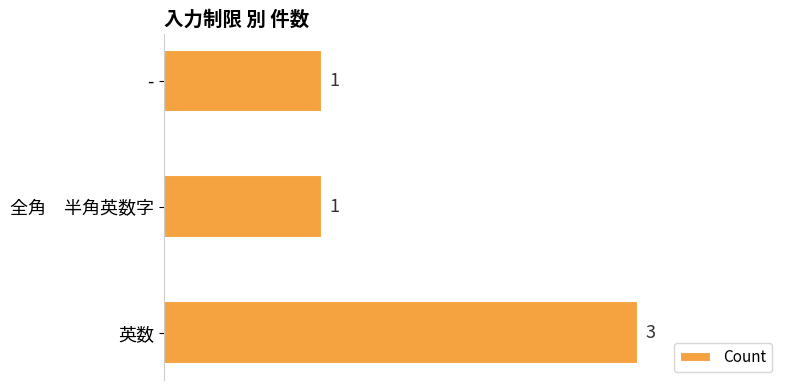

What is the difference between the maximum and minimum values?

2